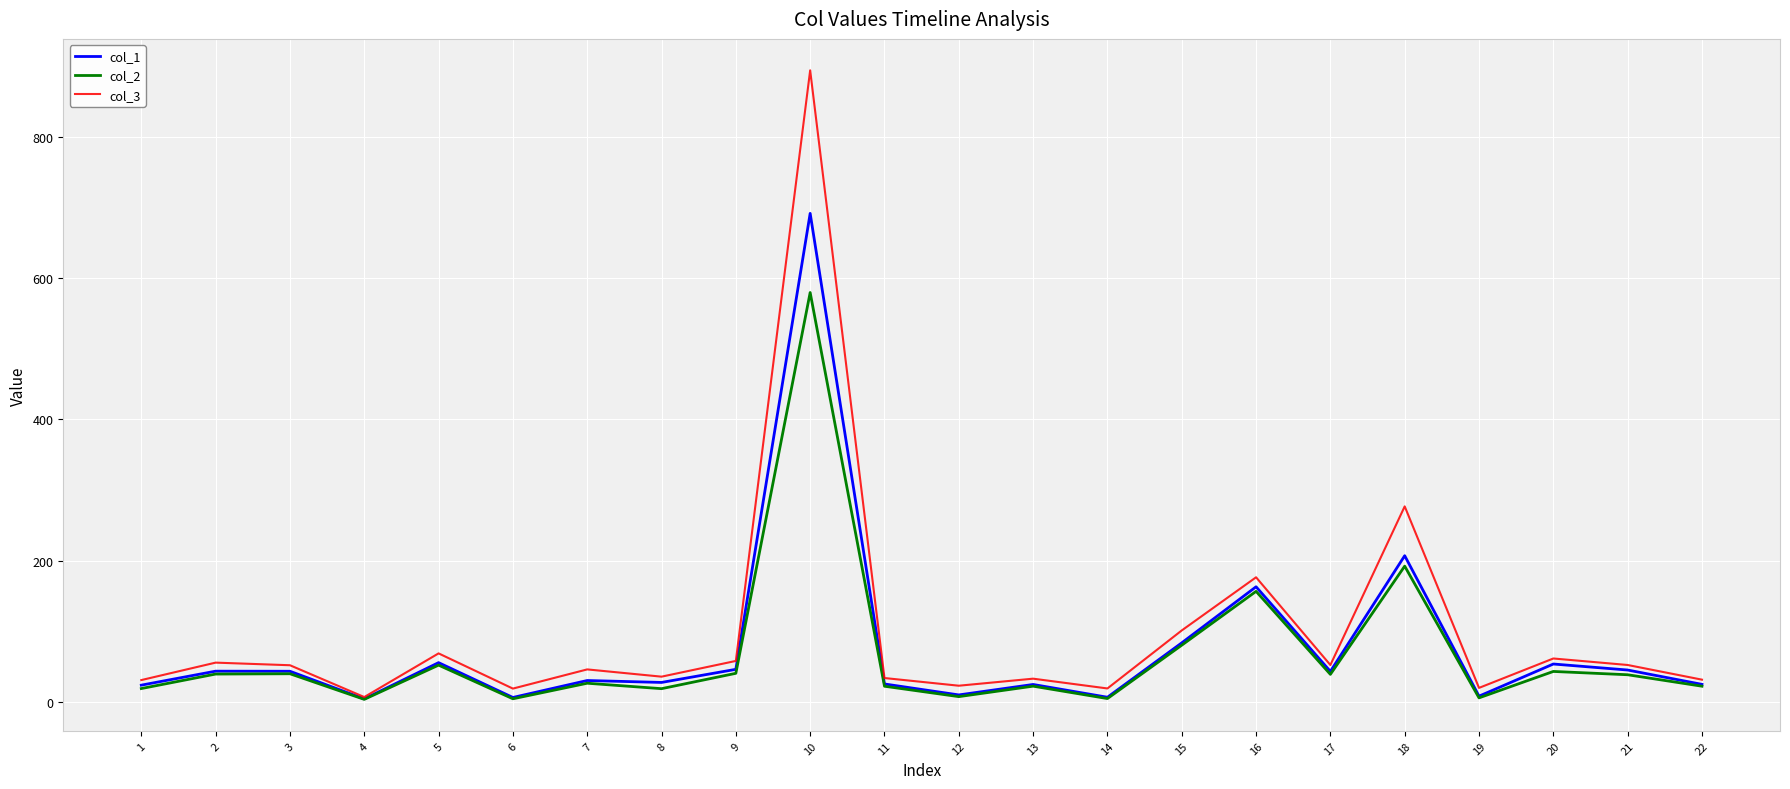

Where is the first local minimum for col_3?

4